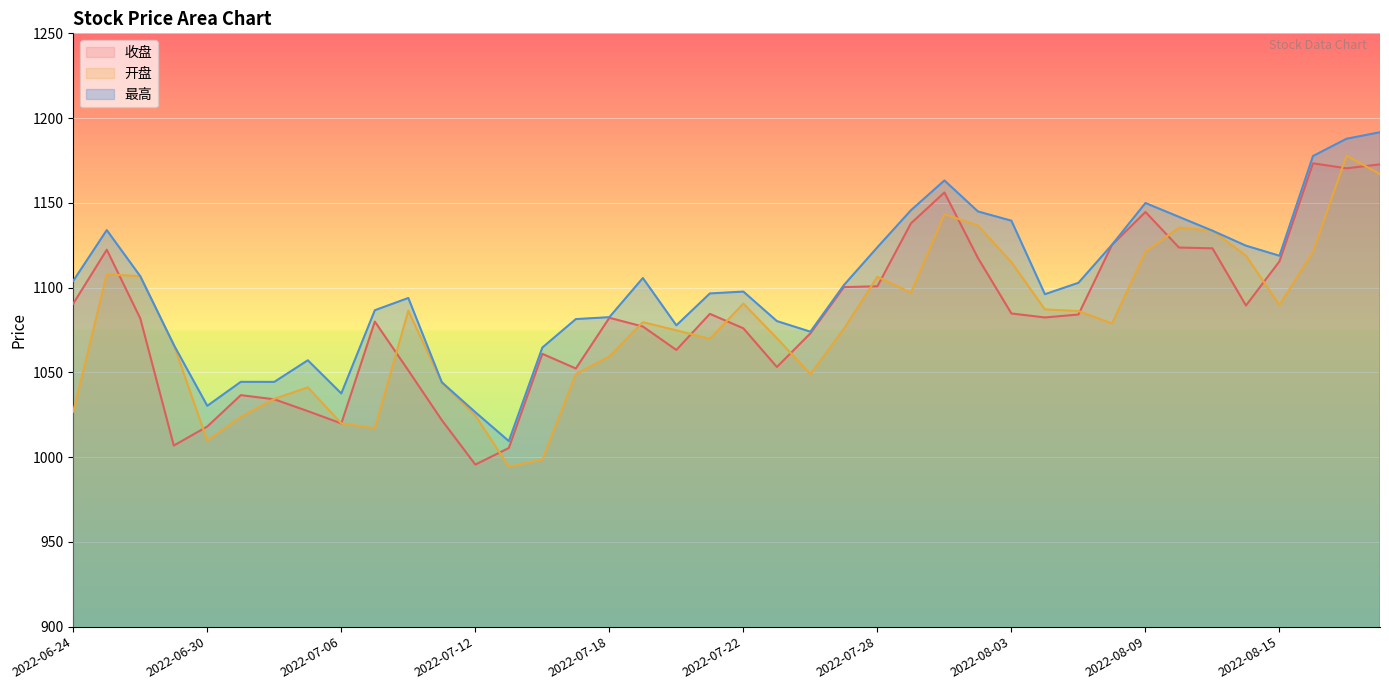

What is the average value of the 最高 series?

1100.4